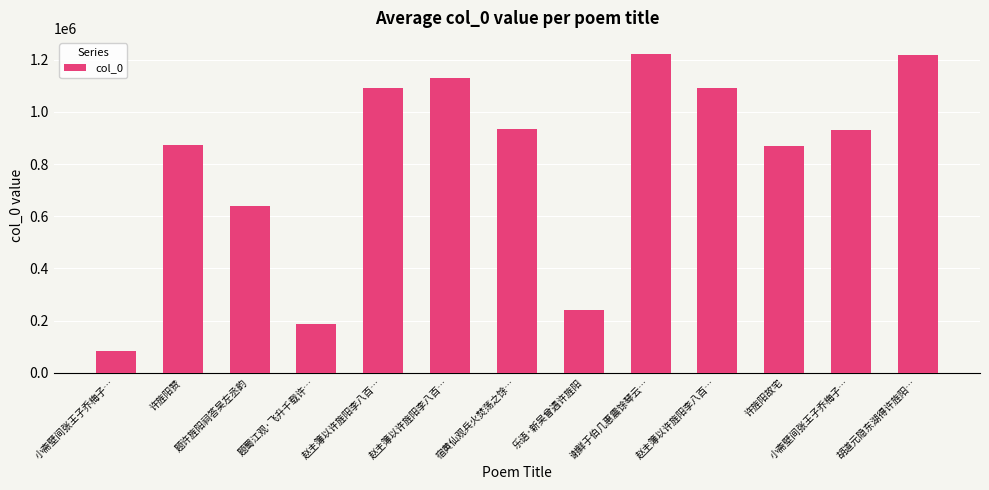

At which category does the chart reach its minimum across all series?

小斋壁间张王子乔梅子…